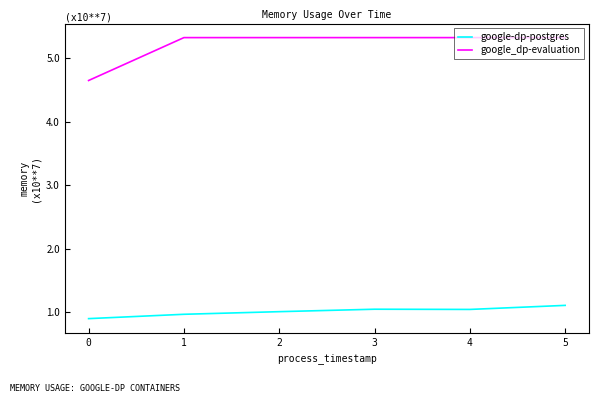

Which series has the widest spread of values?

google_dp-evaluation